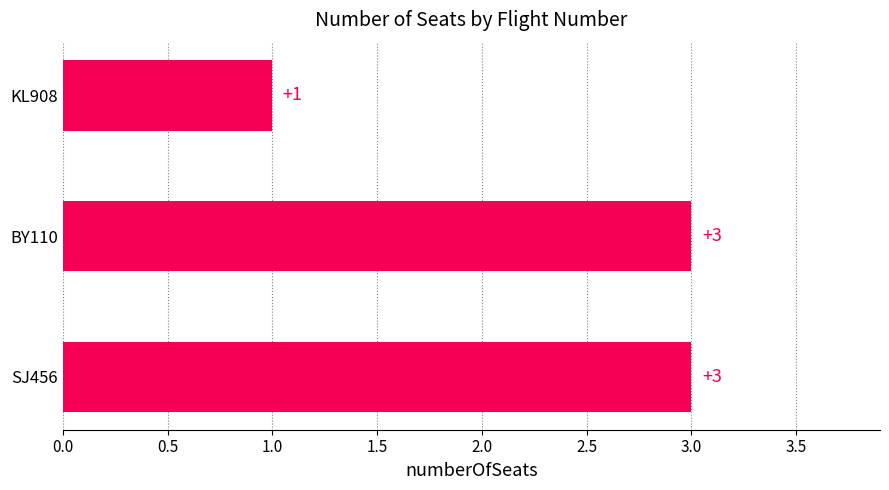

True or false: the data shows 4 at BY110.

False